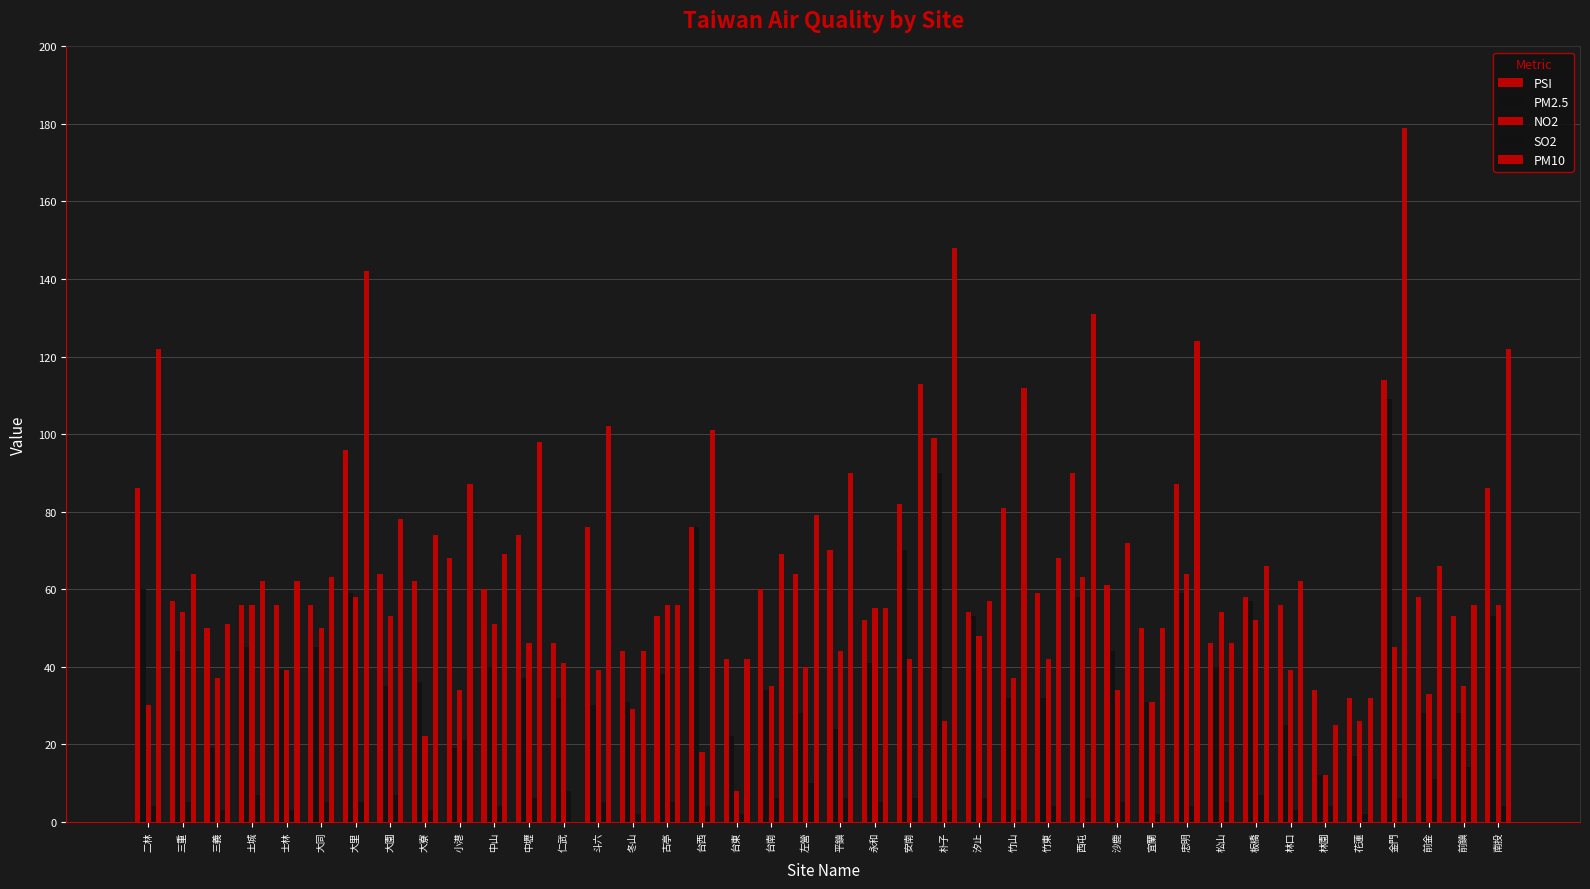

Is the value of PM2.5 at 板橋 greater than the value of NO2 at 三義?

Yes